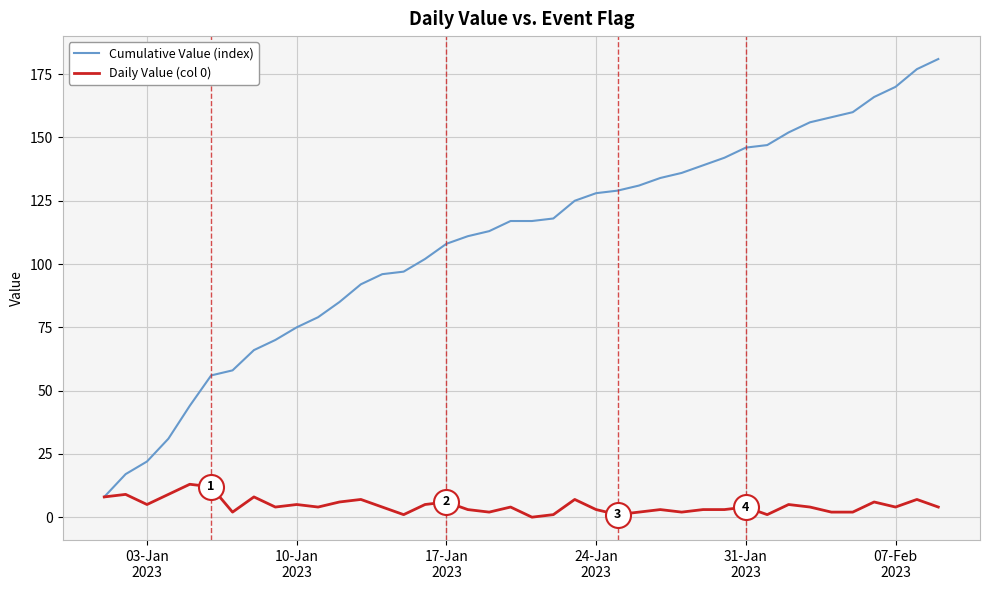

What is the maximum value for Cumulative Value (index)?

181